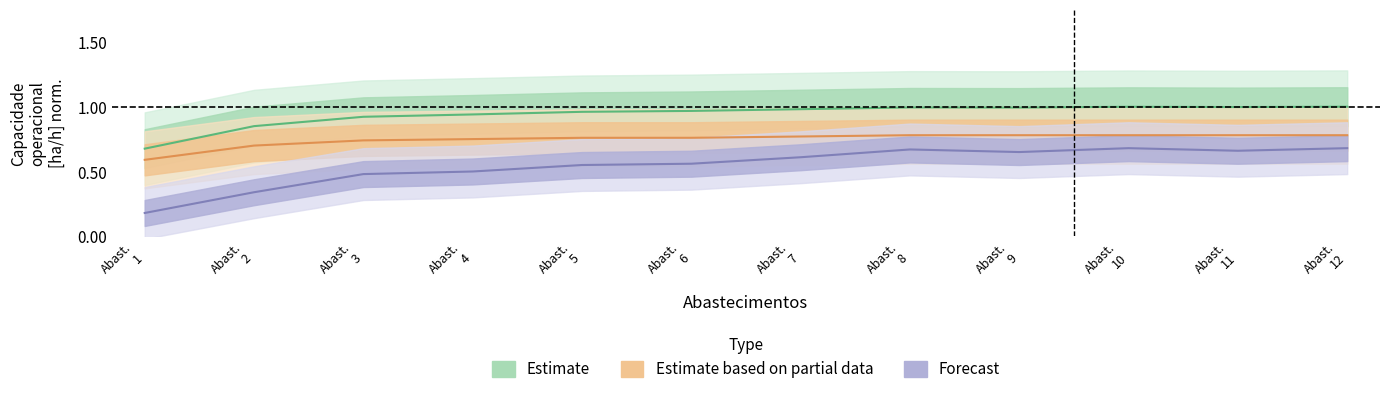

What is the maximum value shown in the chart?

1.0